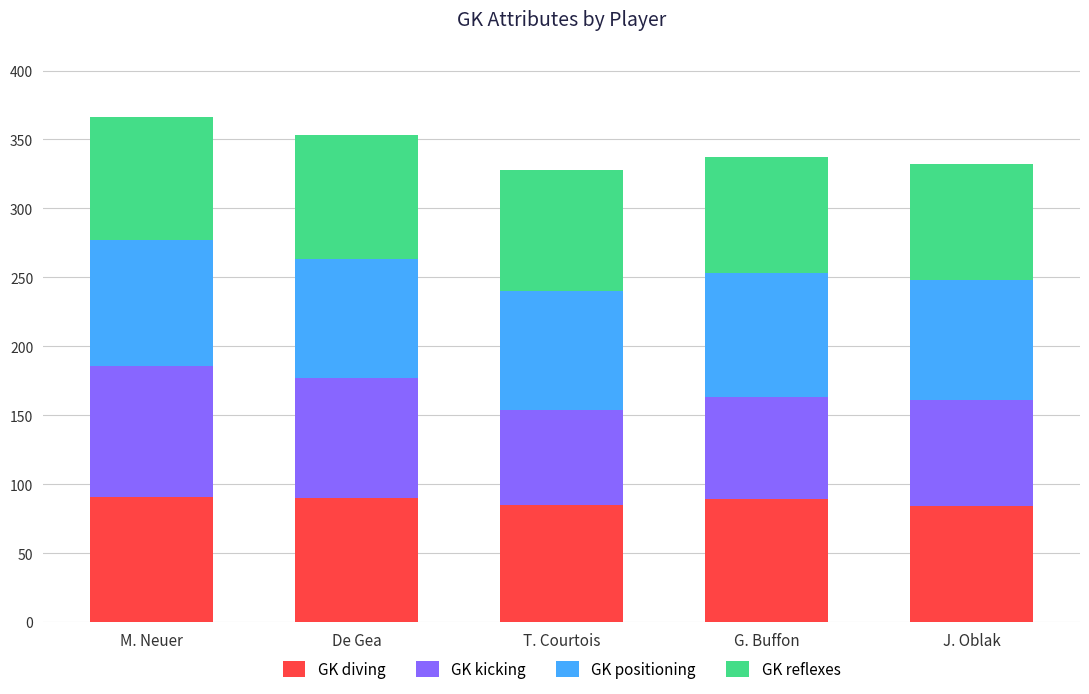

Count the number of data series in this chart.

4